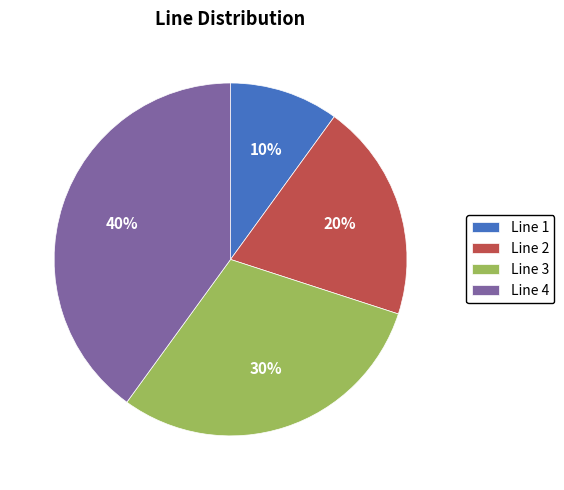

What percentage is the Line 2 slice, to the nearest percent?

20%